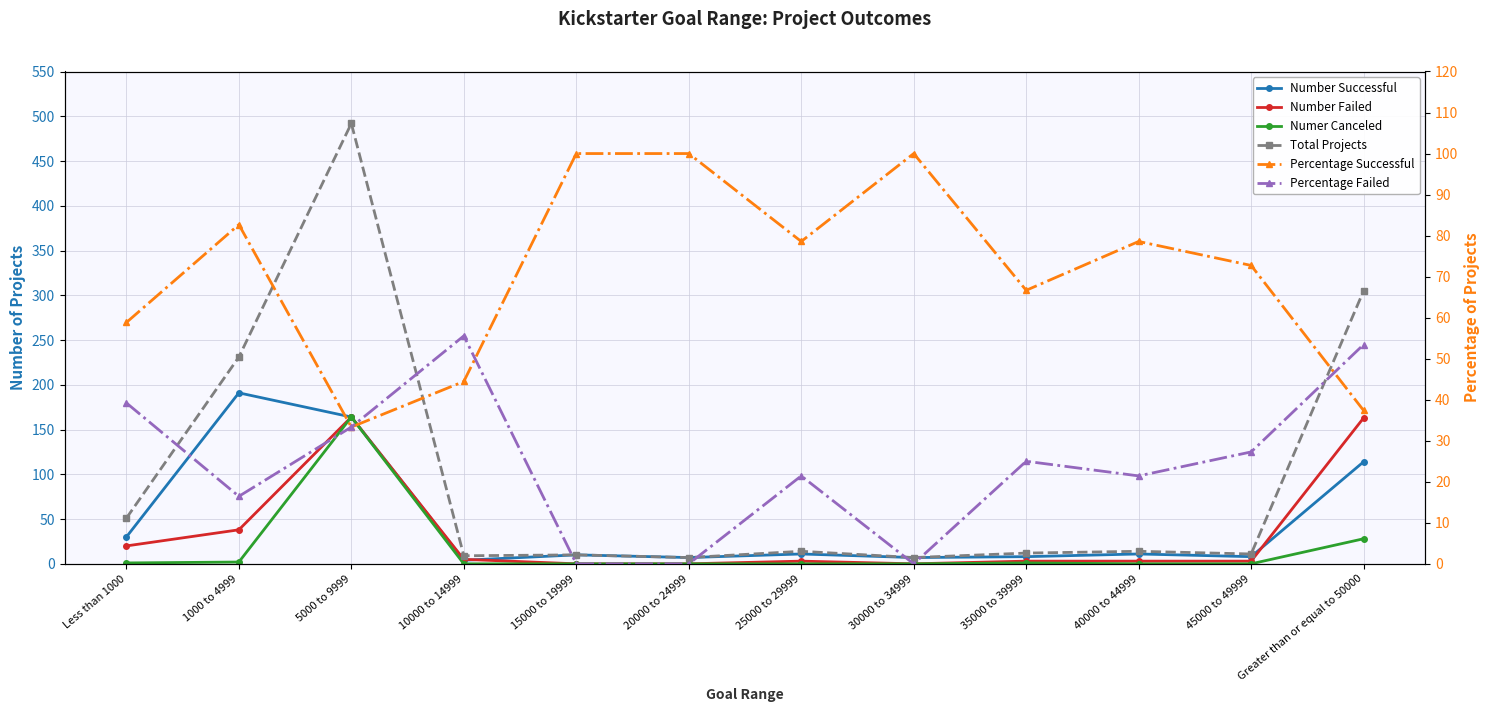

Rank the series by their maximum value, from lowest to highest.

Percentage Failed, Percentage Successful, Number Failed, Numer Canceled, Number Successful, Total Projects